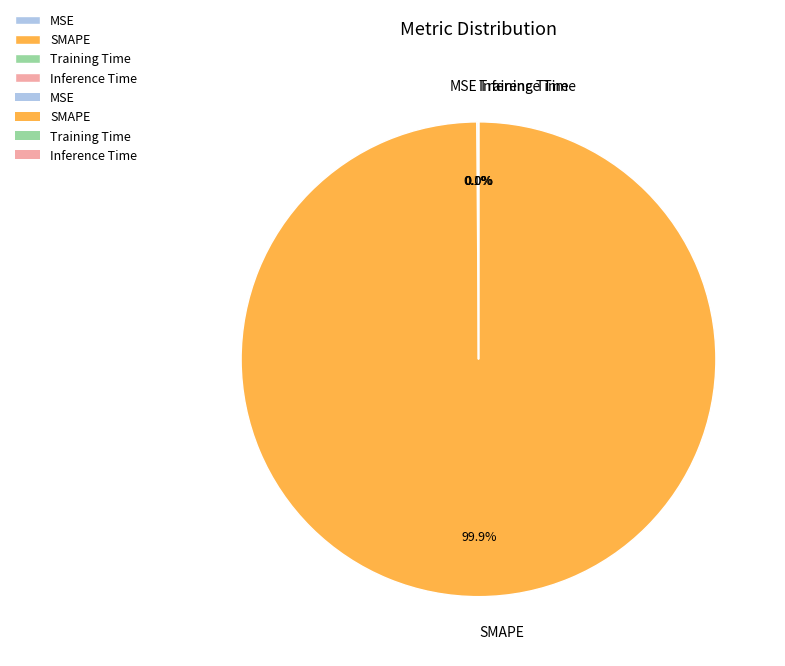

Is there any slice that represents more than half of the pie?

Yes